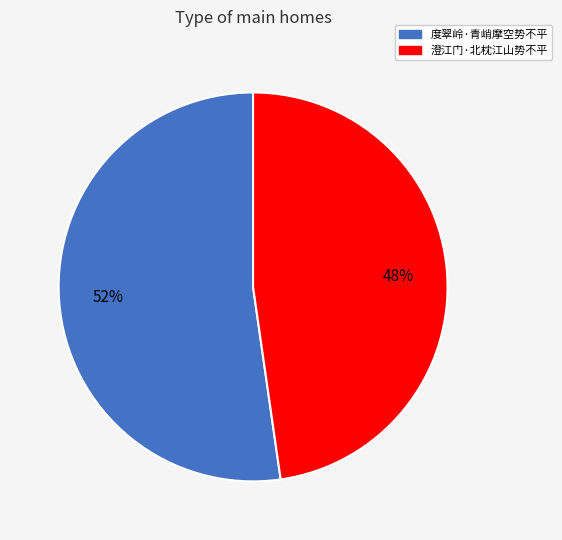

To the nearest percent, what is the combined percentage of 度翠岭·青峭摩空势不平 and 澄江门·北枕江山势不平?

100%